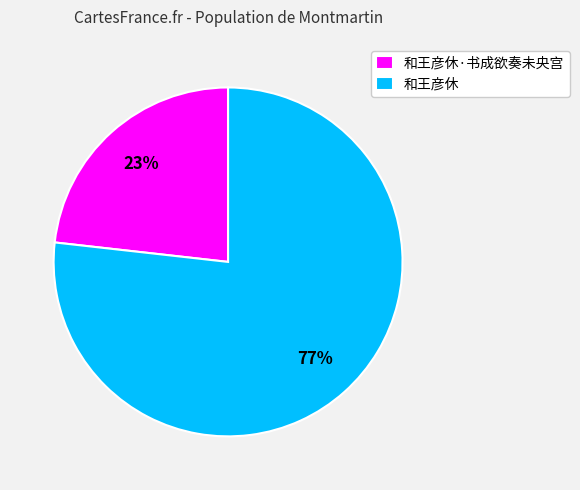

Count the number of slices in the pie.

2